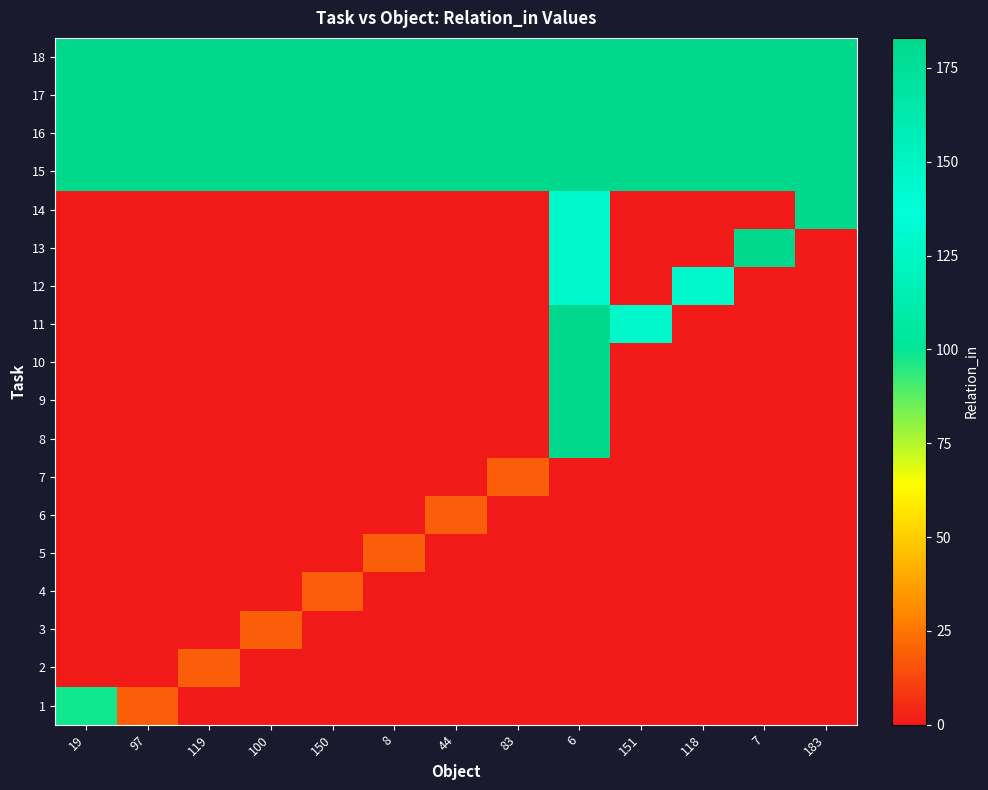

At which category is the sum across all series the highest?

6